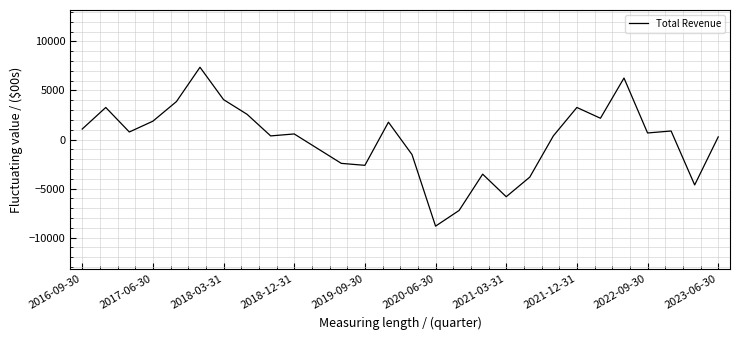

What is the difference between the maximum and minimum values?

16200.0